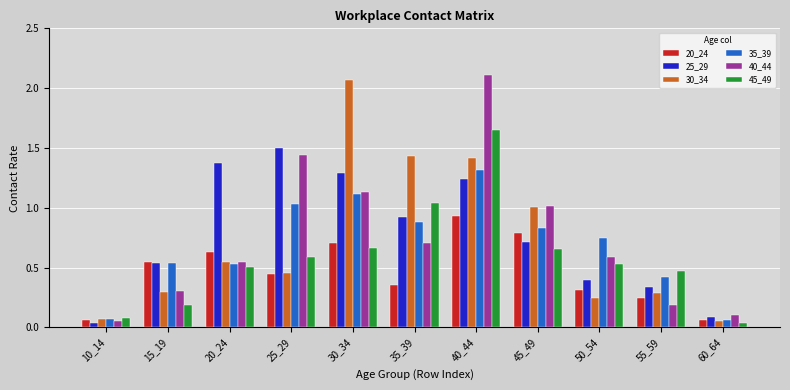

List the labels in order of 25_29 value, smallest first.

10_14, 60_64, 55_59, 50_54, 15_19, 45_49, 35_39, 40_44, 30_34, 20_24, 25_29